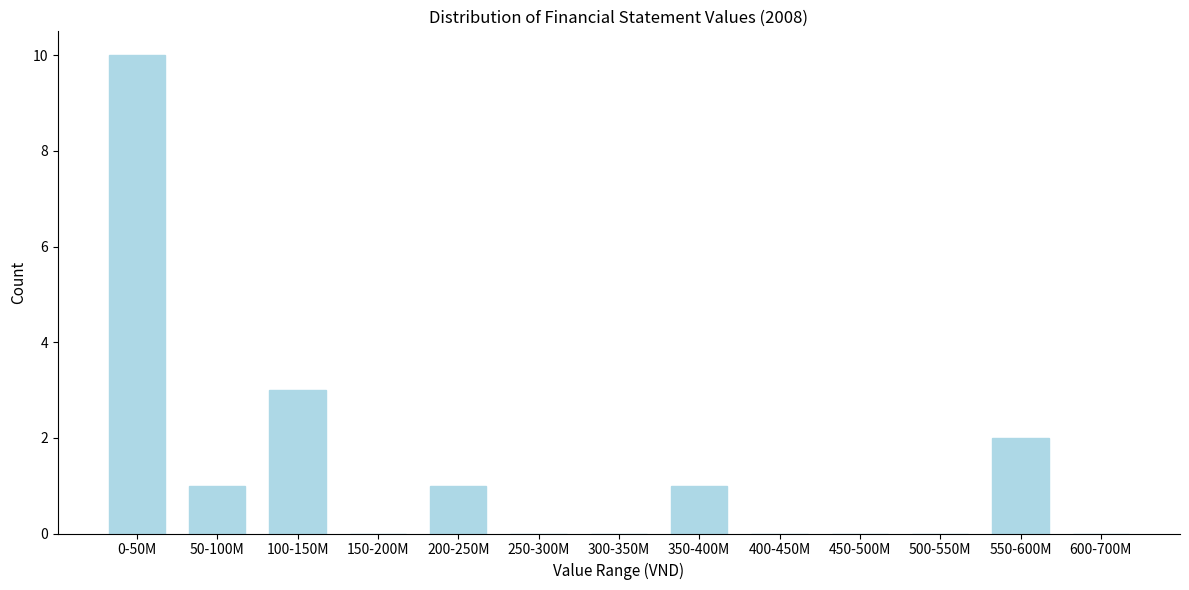

Reading left to right, what are all the values shown in this chart?

0-50M=10	50-100M=1	100-150M=3	150-200M=0	200-250M=1	250-300M=0	300-350M=0	350-400M=1	400-450M=0	450-500M=0	500-550M=0	550-600M=2	600-700M=0